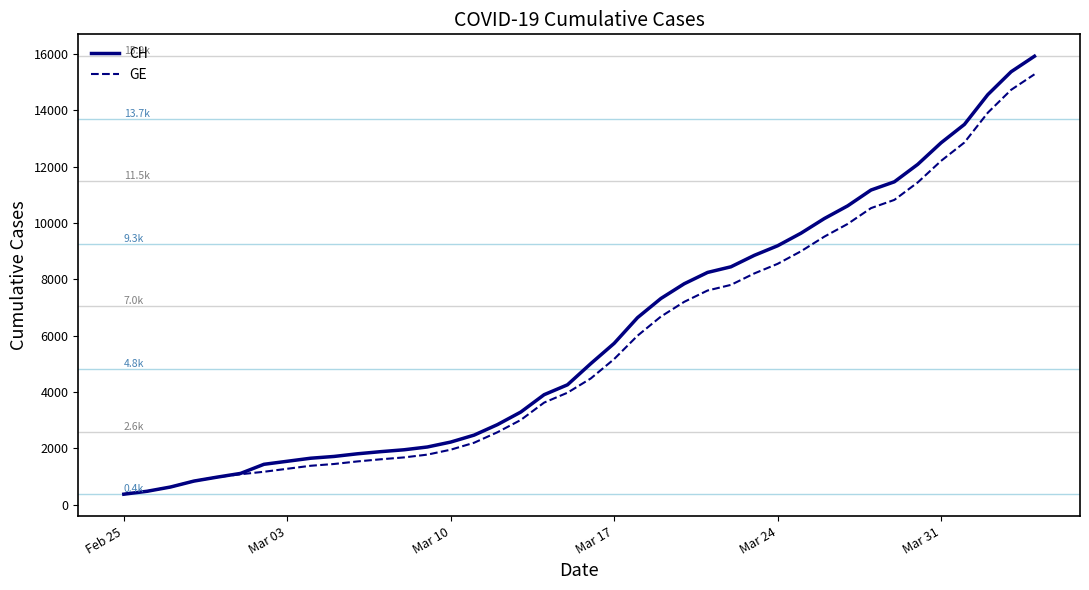

What is the minimum value shown in the chart?

375